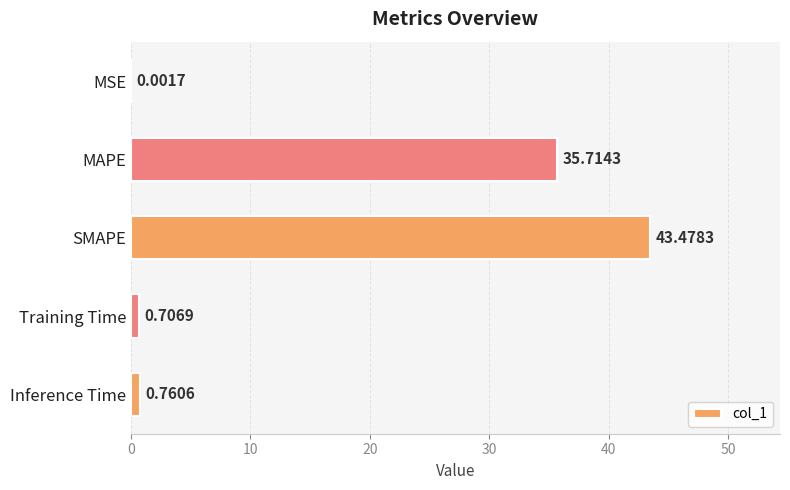

Which category has the highest value across all series?

SMAPE